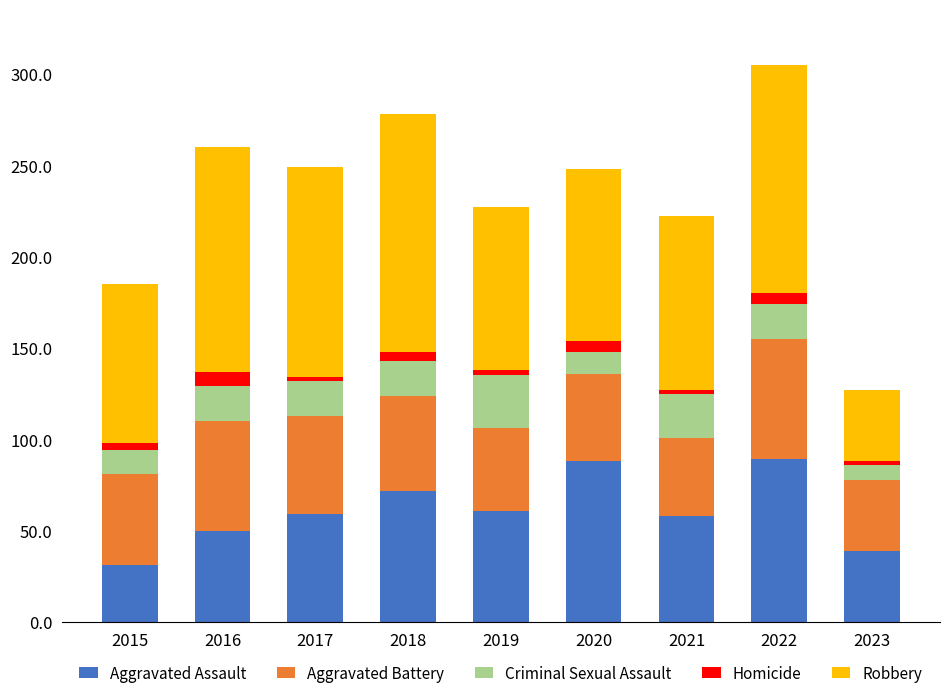

Is it true that Aggravated Assault equals 88 at 2020?

True